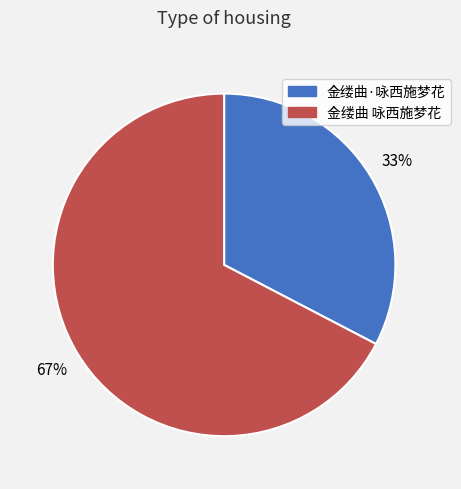

What is the smallest slice in the pie chart?

金缕曲·咏西施梦花